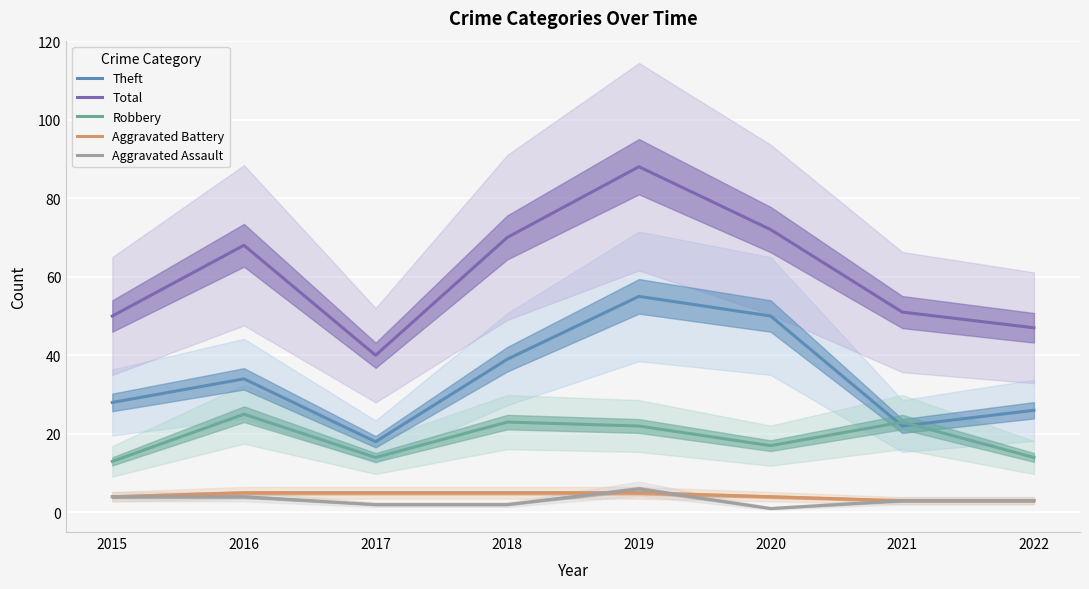

What is the maximum value shown in the chart?

88